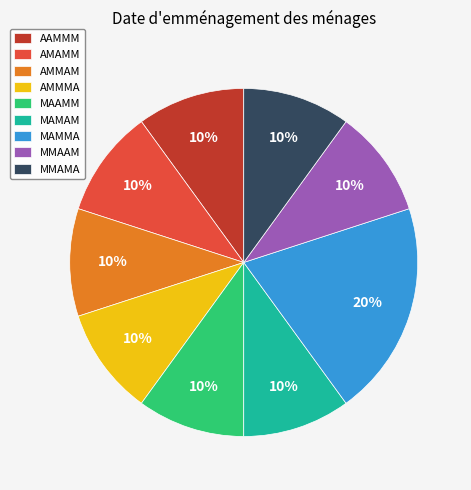

To the nearest percent, what percentage of the pie is MMAAM?

10%